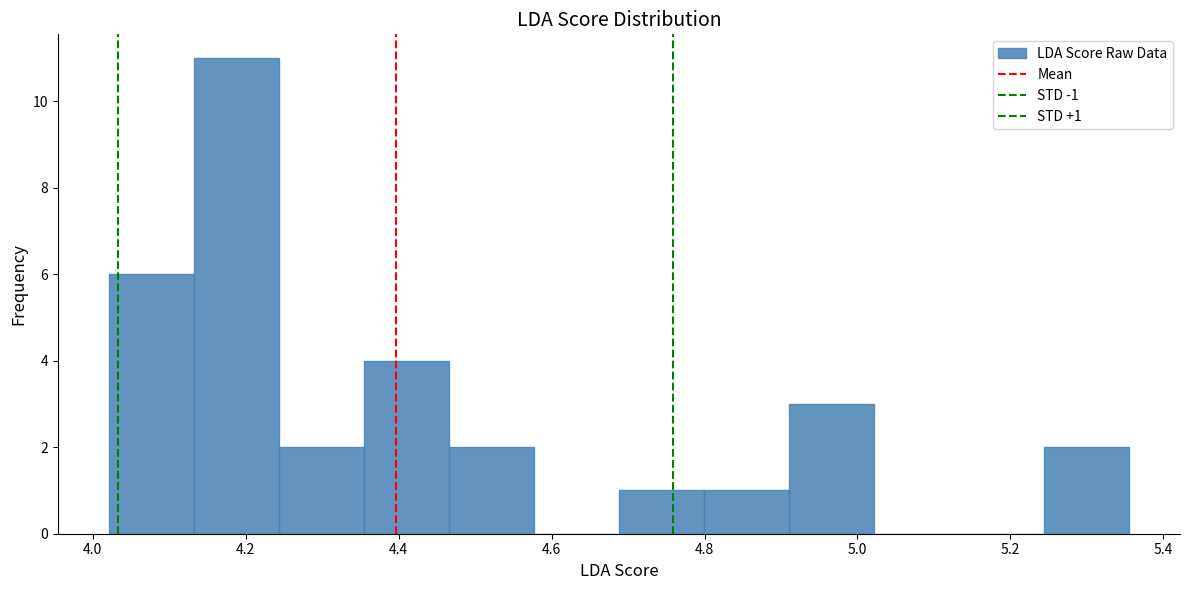

Over which range of the x-axis is the bar tallest?

4.14 to 4.24